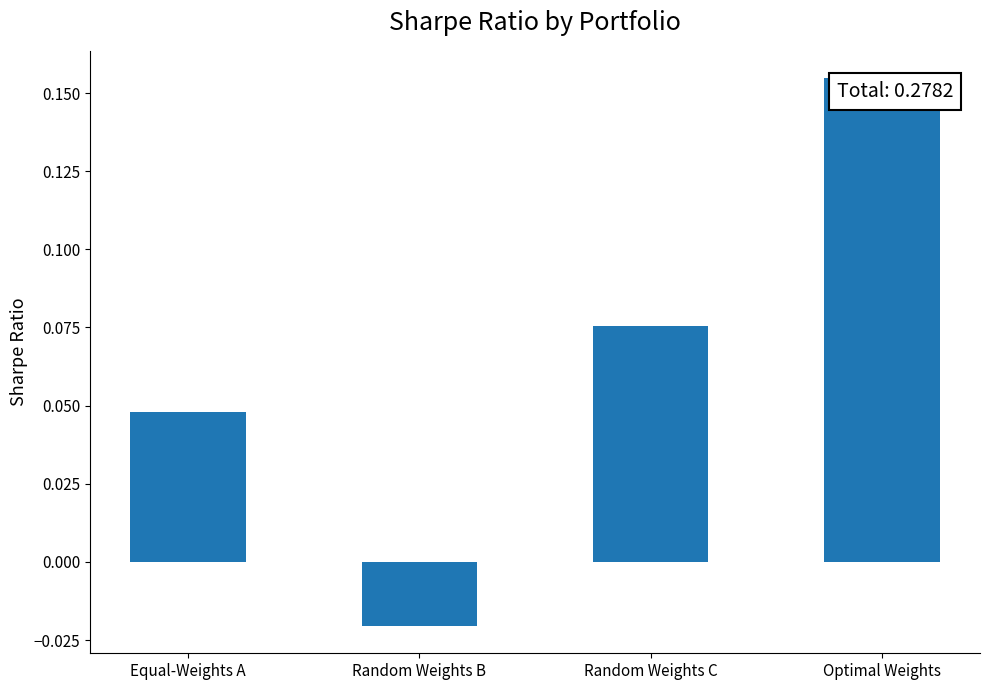

Which category has the highest value across all series?

Optimal Weights